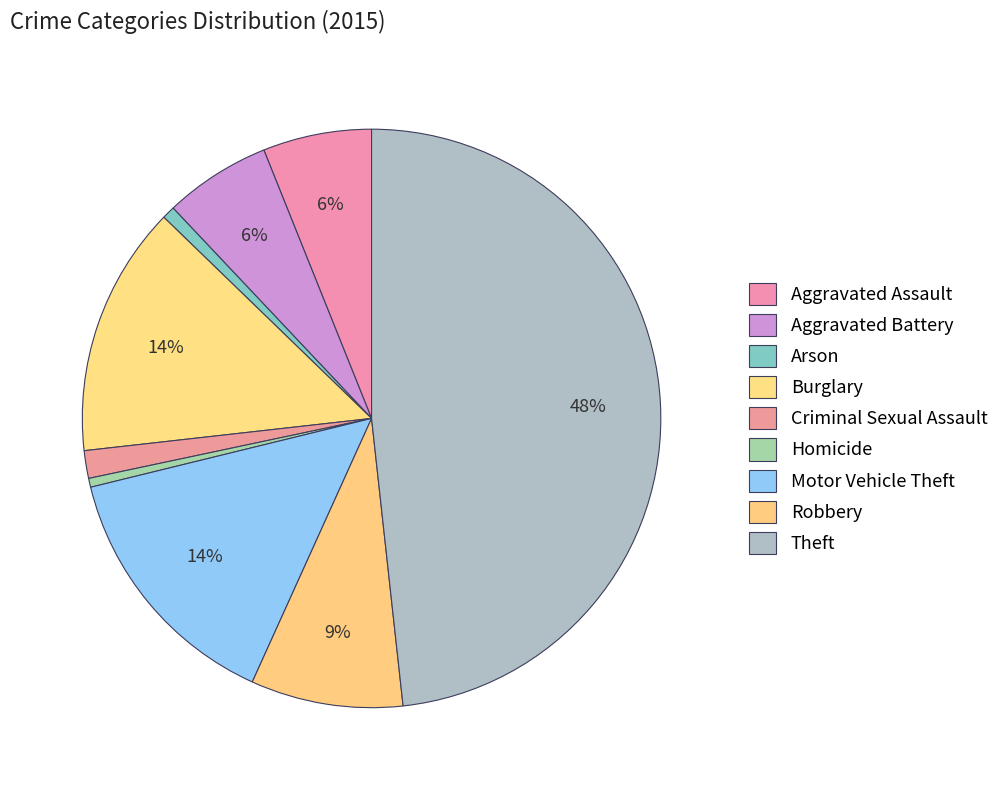

To the nearest percent, what is the average slice percentage?

11%